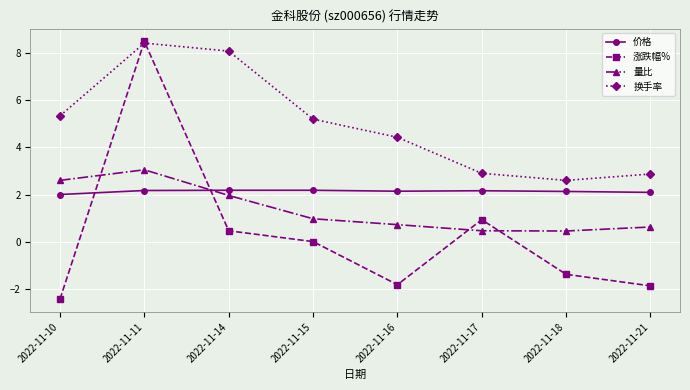

The value of 价格 at 2022-11-11 is 2.2. True or false?

True